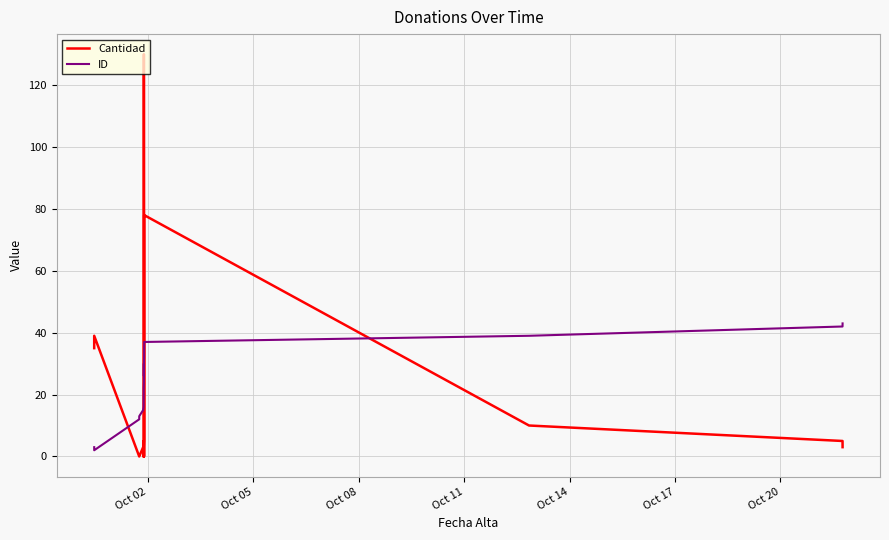

Which series has the widest spread of values?

Cantidad